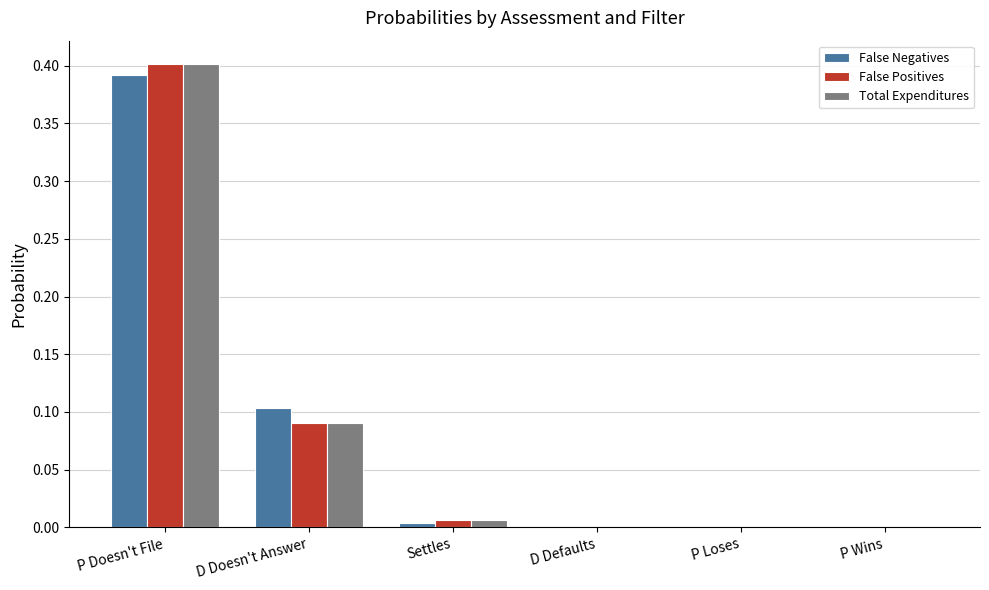

What is the sum of all Total Expenditures values?

0.5